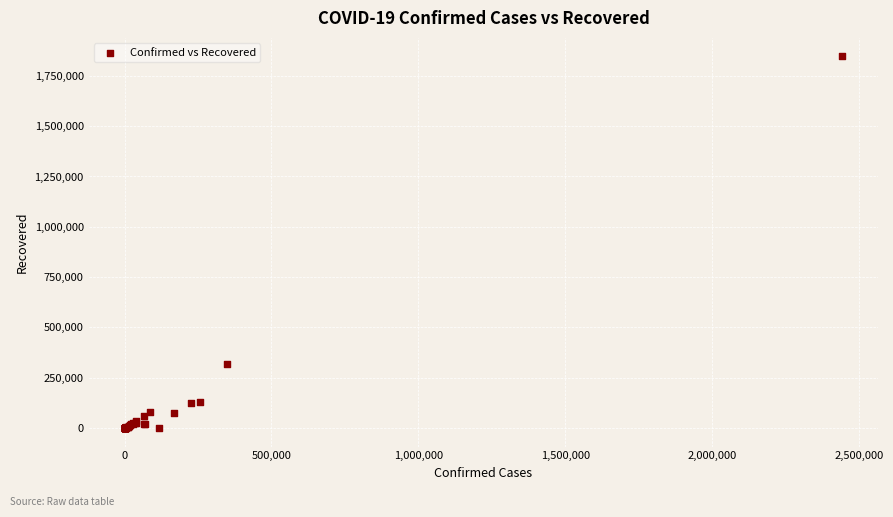

What Y value in the scatter plot is closest to 923320?

319954